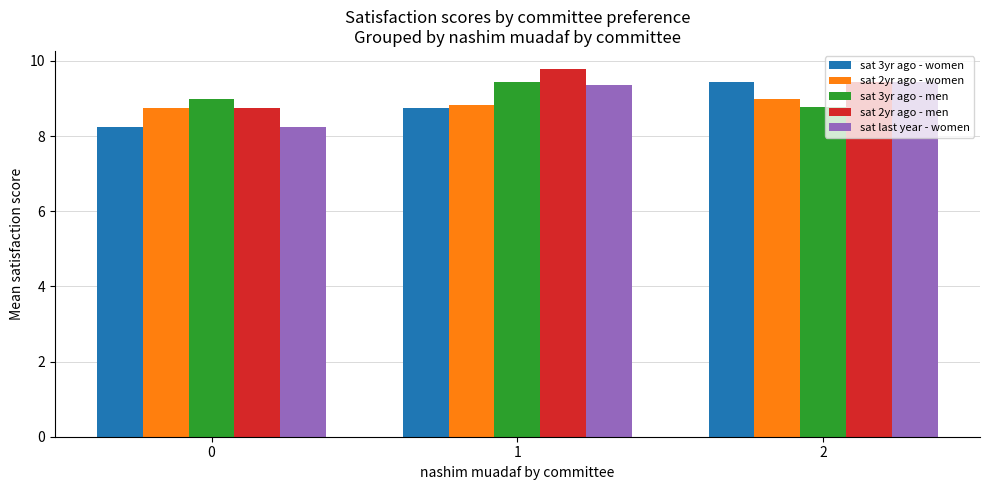

Is it true that sat 2yr ago - women equals 5.6 at 2?

False